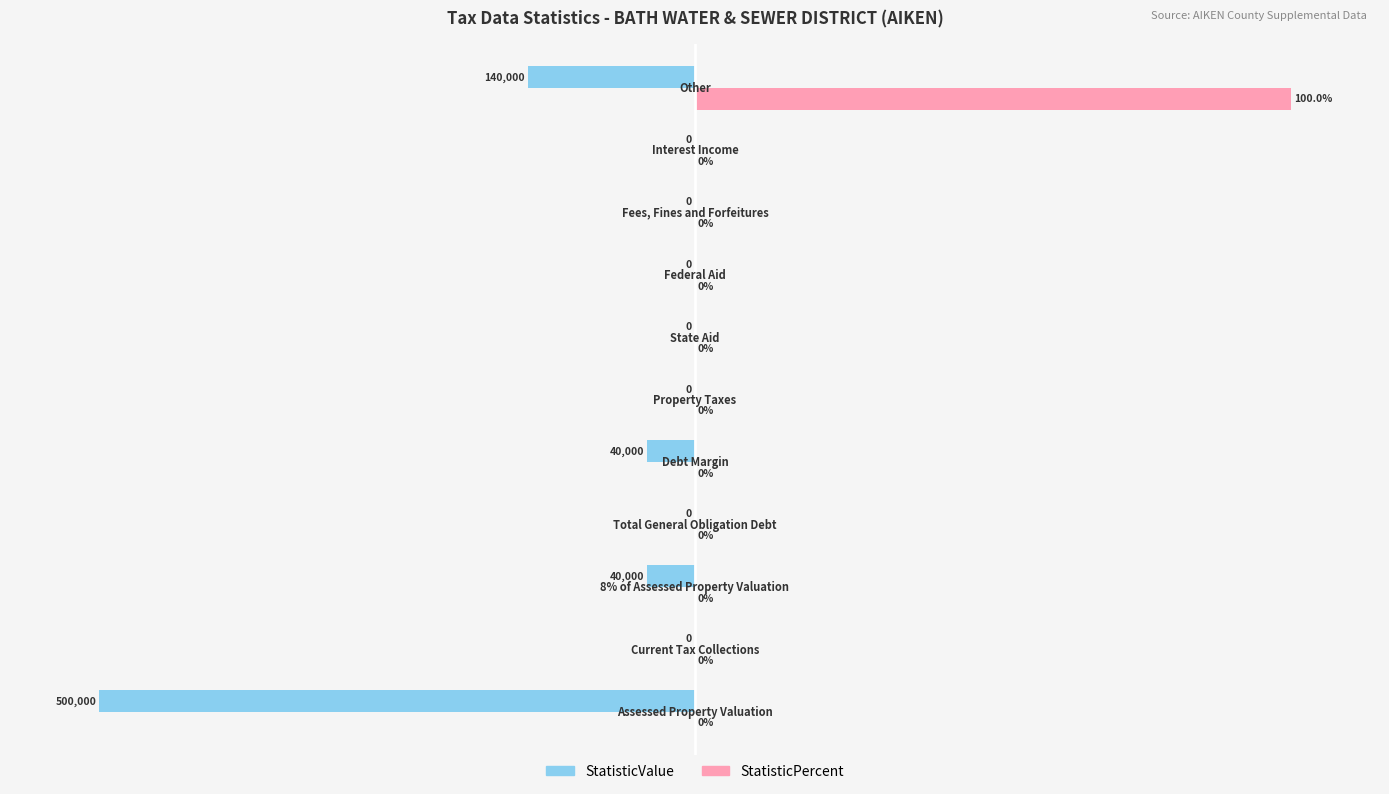

Which series has the largest total across all categories?

StatisticPercent